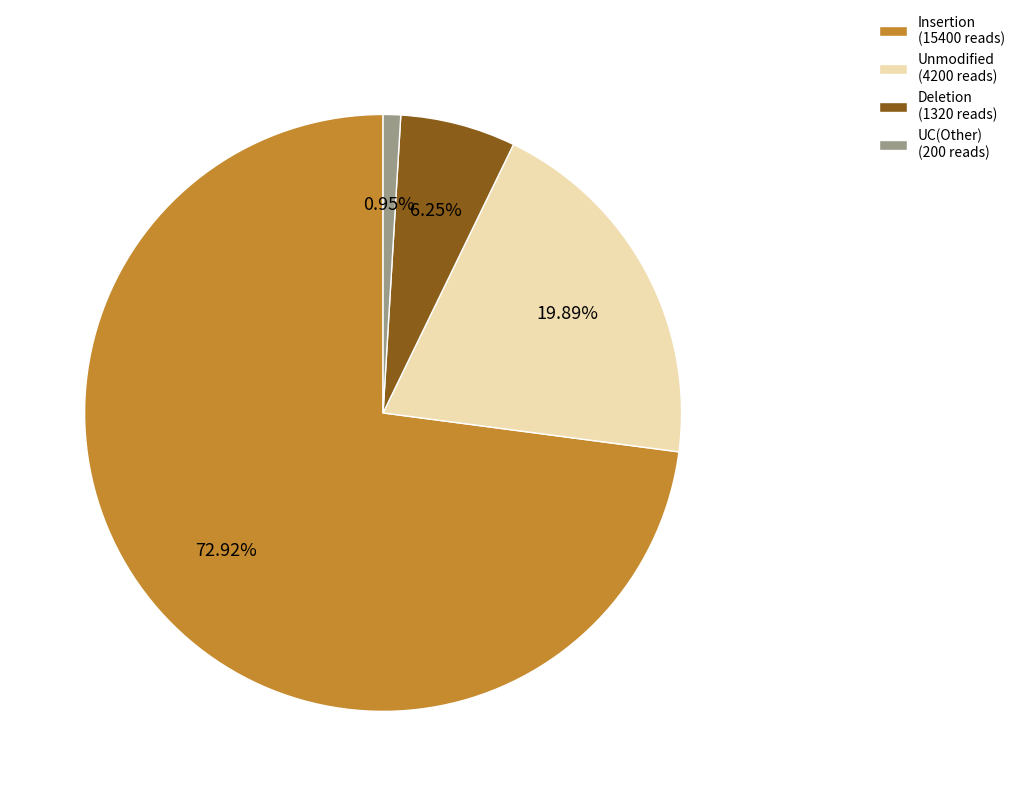

Which has a higher value, Insertion (15400 reads) or Deletion (1320 reads)?

Insertion (15400 reads)